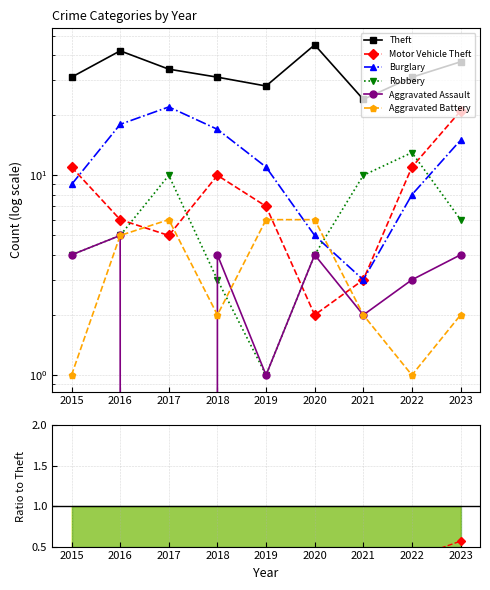

How many data points does each series have?

9